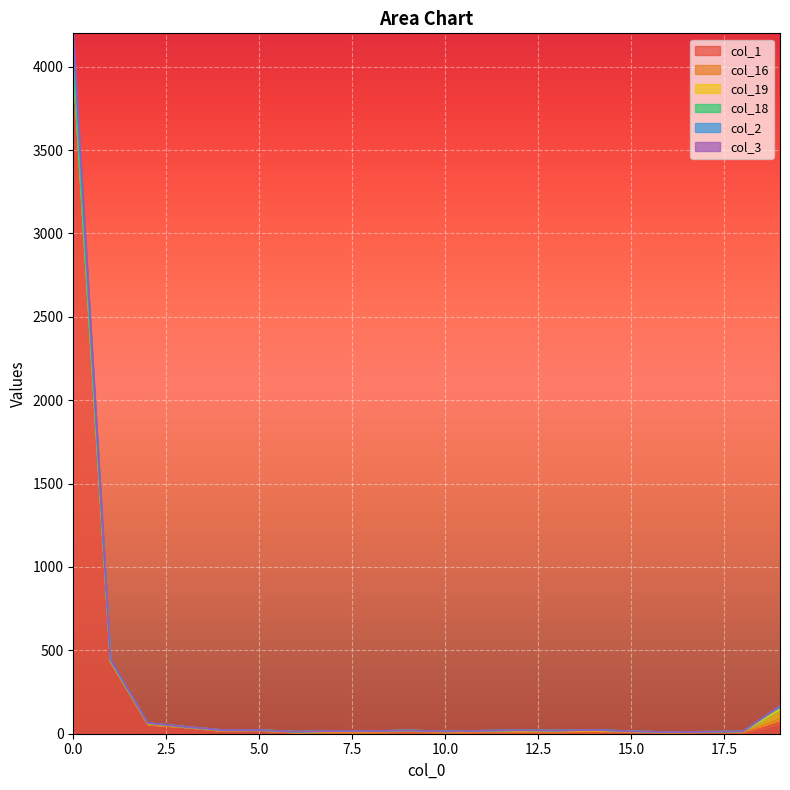

Is it true that col_1 equals 5 at 12?

True